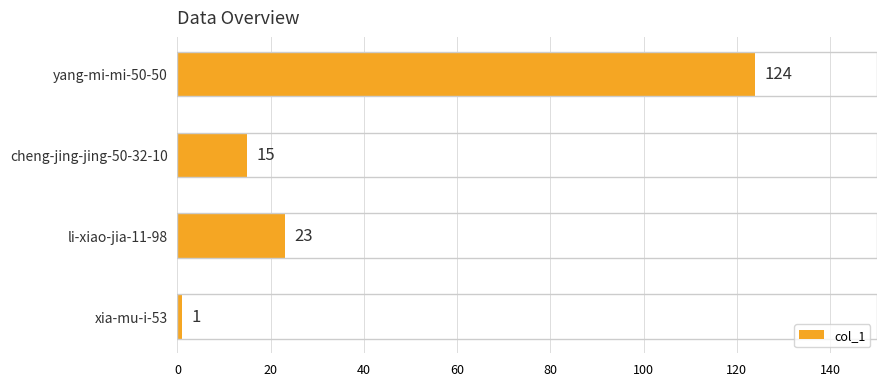

Is it true that the value at li-xiao-jia-11-98 is 40?

False